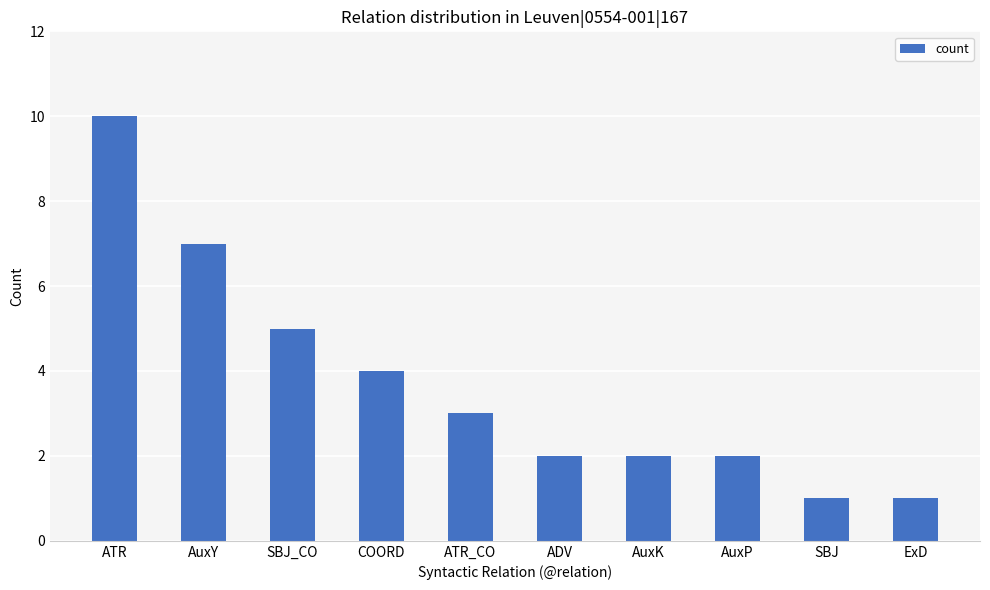

What is the label of the 9th bar from the left?

SBJ